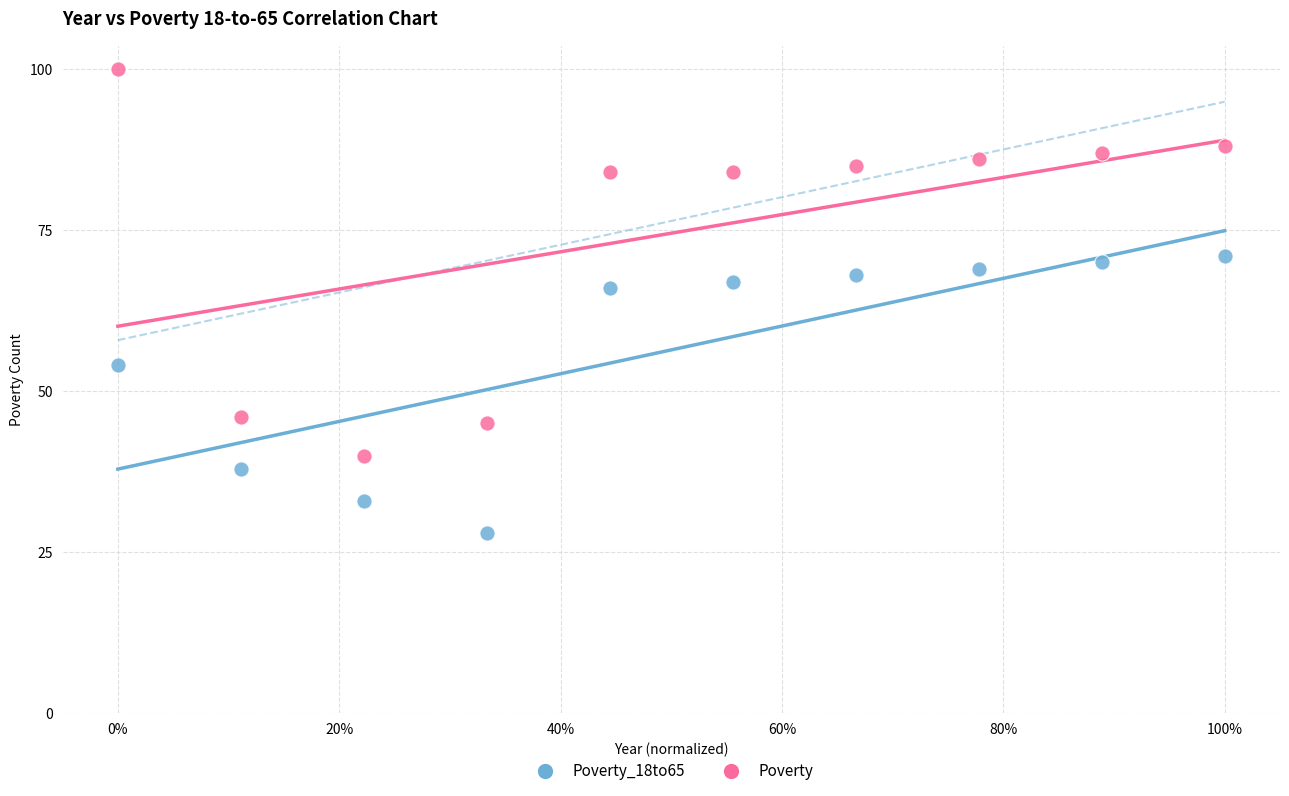

Which series reaches the maximum Y coordinate?

Poverty